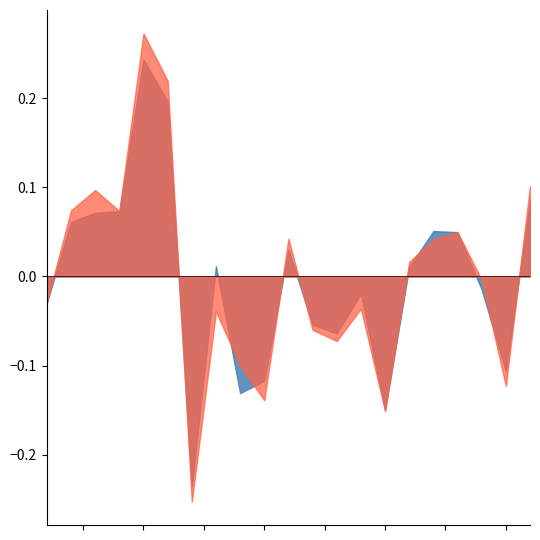

List the labels in order of PM10 (tonnes) value, largest first.

2006, 2005, 2008, 2007, 2009, 2004, 2003, 2011, 2010, 2002, 2012, 2000, 2001, 2013, 2014, 2018, 2019, 2021, 2017, 2016, 2015, 2020